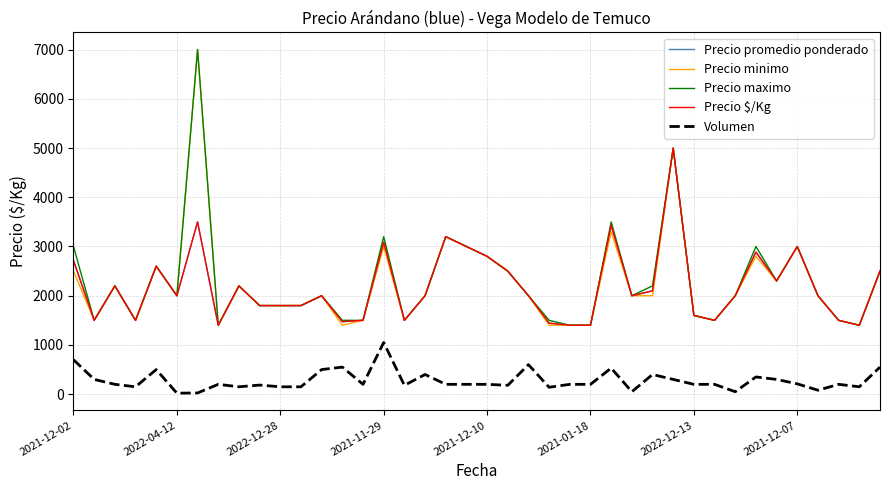

Does the chart display data point markers on the line(s)?

No